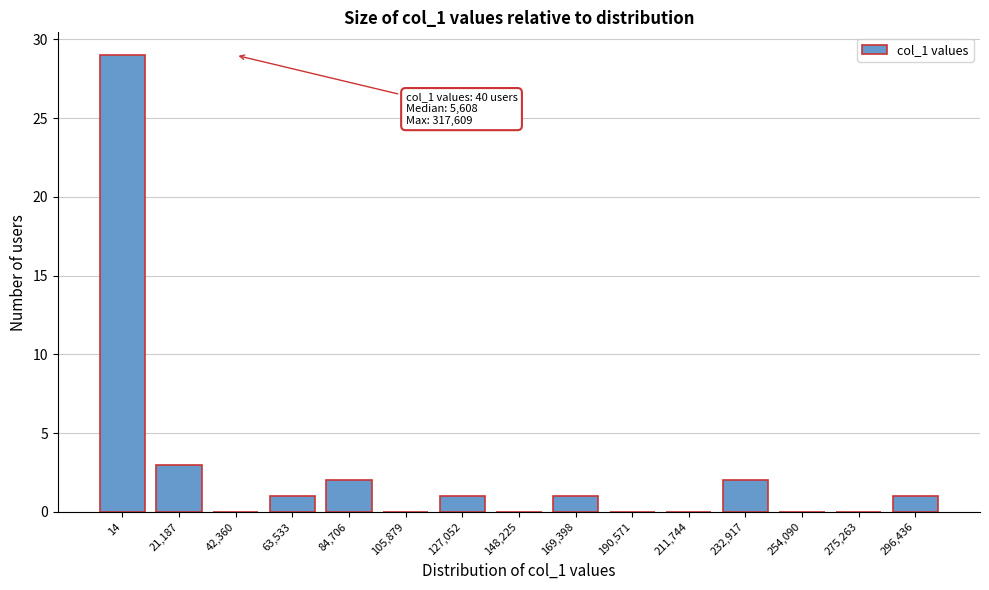

Reading left to right, what are all the values shown in this chart?

14=29	21,187=3	42,360=0	63,533=1	84,706=2	105,879=0	127,052=1	148,225=0	169,398=1	190,571=0	211,744=0	232,917=2	254,090=0	275,263=0	296,436=1